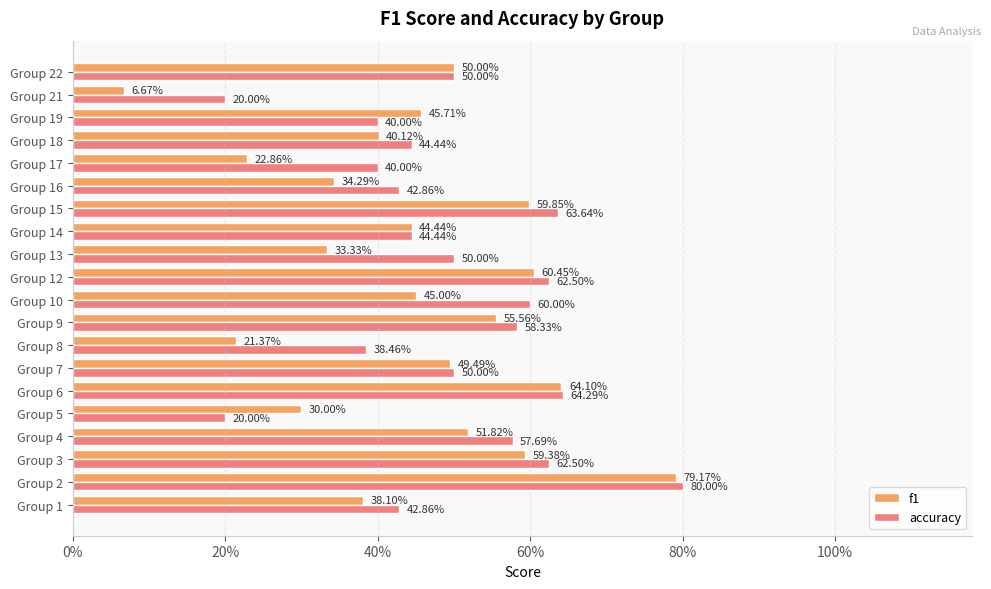

What is the value of the f1 bar at the 5th from the left?

0.3